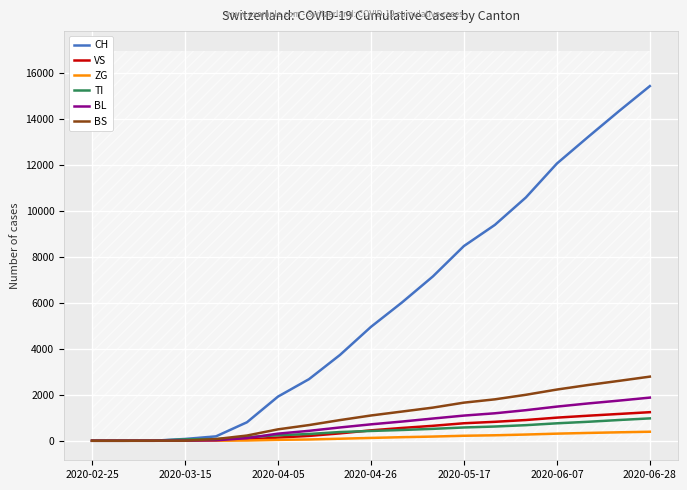

The value of CH at 2020-04-26 is 6570. True or false?

False